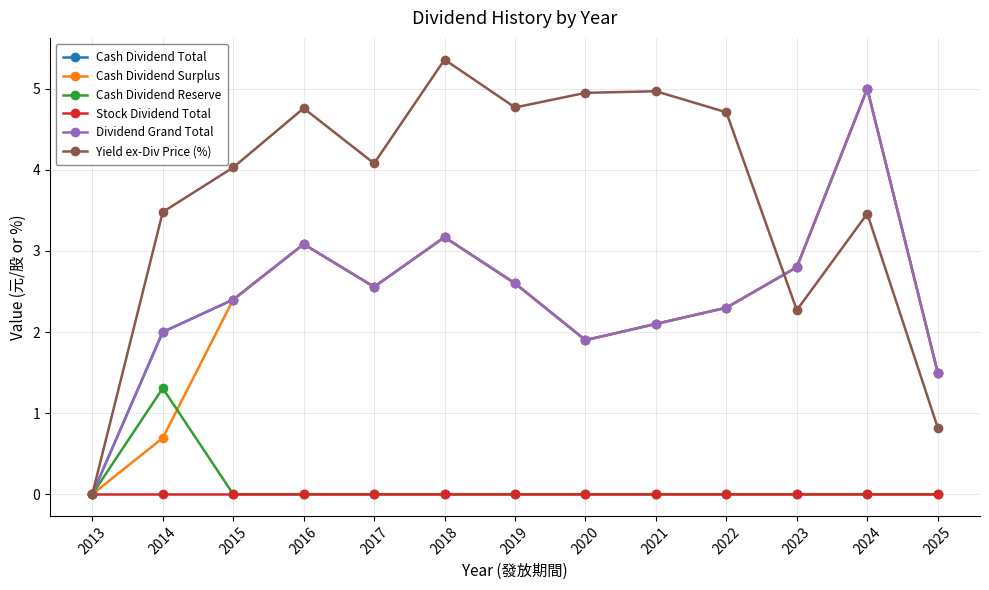

Between 2016 and 2021, which series saw the biggest shift?

Cash Dividend Total